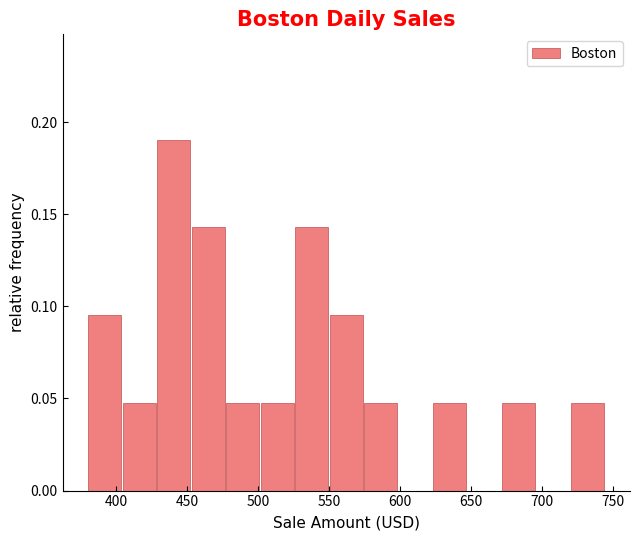

Reading left to right, transcribe this chart: for each bar, give the range it covers on the x-axis and its height. Neither the bar edges nor the heights are printed on the chart, so give them approximately, as read against the axes.

380 to 405: 0.095
405 to 430: 0.050
430 to 455: 0.190
455 to 480: 0.145
480 to 500: 0.050
500 to 525: 0.050
525 to 550: 0.145
550 to 575: 0.095
575 to 600: 0.050
600 to 625: 0
625 to 650: 0.050
650 to 670: 0
670 to 695: 0.050
695 to 720: 0
720 to 745: 0.050